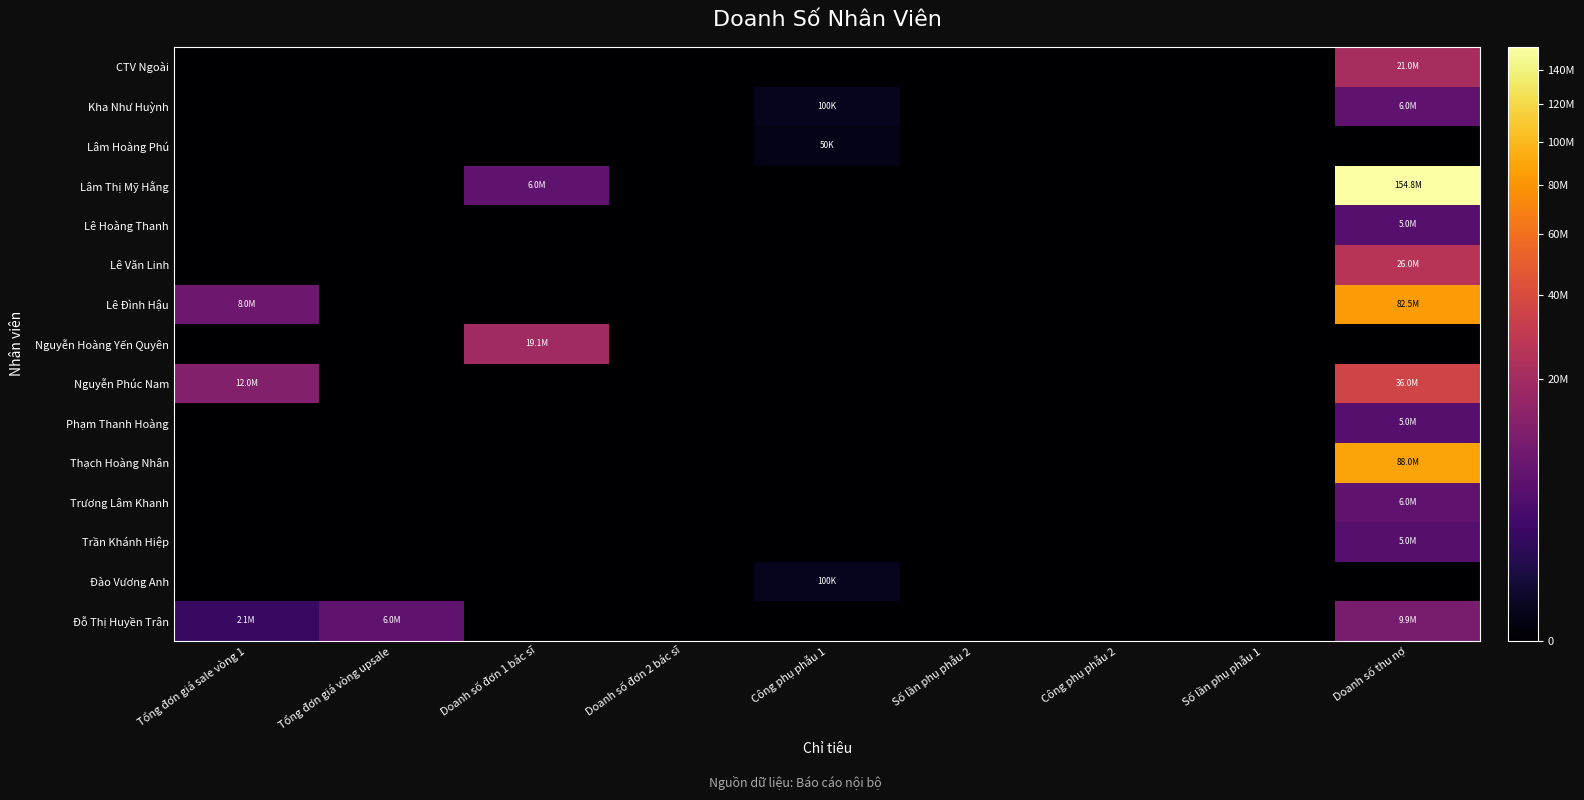

Reading left to right, transcribe all the data shown in this chart.

CTV Ngoài: Tổng đơn giá sale vòng 1=0	Tổng đơn giá vòng upsale=0	Doanh số đơn 1 bác sĩ=0	Doanh số đơn 2 bác sĩ=0	Công phụ phẫu 1=0	Số lần phụ phẫu 2=0	Công phụ phẫu 2=0	Số lần phụ phẫu 1=0	Doanh số thu nợ=21000000
Kha Như Huỳnh: Tổng đơn giá sale vòng 1=0	Tổng đơn giá vòng upsale=0	Doanh số đơn 1 bác sĩ=0	Doanh số đơn 2 bác sĩ=0	Công phụ phẫu 1=100000	Số lần phụ phẫu 2=0	Công phụ phẫu 2=0	Số lần phụ phẫu 1=0	Doanh số thu nợ=6000000
Lâm Hoàng Phú: Tổng đơn giá sale vòng 1=0	Tổng đơn giá vòng upsale=0	Doanh số đơn 1 bác sĩ=0	Doanh số đơn 2 bác sĩ=0	Công phụ phẫu 1=50000	Số lần phụ phẫu 2=0	Công phụ phẫu 2=0	Số lần phụ phẫu 1=0	Doanh số thu nợ=0
Lâm Thị Mỹ Hằng: Tổng đơn giá sale vòng 1=0	Tổng đơn giá vòng upsale=0	Doanh số đơn 1 bác sĩ=6000000	Doanh số đơn 2 bác sĩ=0	Công phụ phẫu 1=0	Số lần phụ phẫu 2=0	Công phụ phẫu 2=0	Số lần phụ phẫu 1=0	Doanh số thu nợ=154800000
Lê Hoàng Thanh: Tổng đơn giá sale vòng 1=0	Tổng đơn giá vòng upsale=0	Doanh số đơn 1 bác sĩ=0	Doanh số đơn 2 bác sĩ=0	Công phụ phẫu 1=0	Số lần phụ phẫu 2=0	Công phụ phẫu 2=0	Số lần phụ phẫu 1=0	Doanh số thu nợ=5000000
Lê Văn Linh: Tổng đơn giá sale vòng 1=0	Tổng đơn giá vòng upsale=0	Doanh số đơn 1 bác sĩ=0	Doanh số đơn 2 bác sĩ=0	Công phụ phẫu 1=0	Số lần phụ phẫu 2=0	Công phụ phẫu 2=0	Số lần phụ phẫu 1=0	Doanh số thu nợ=26000000
Lê Đình Hậu: Tổng đơn giá sale vòng 1=8000000	Tổng đơn giá vòng upsale=0	Doanh số đơn 1 bác sĩ=0	Doanh số đơn 2 bác sĩ=0	Công phụ phẫu 1=0	Số lần phụ phẫu 2=0	Công phụ phẫu 2=0	Số lần phụ phẫu 1=0	Doanh số thu nợ=82500000
Nguyễn Hoàng Yến Quyên: Tổng đơn giá sale vòng 1=0	Tổng đơn giá vòng upsale=0	Doanh số đơn 1 bác sĩ=19100000	Doanh số đơn 2 bác sĩ=0	Công phụ phẫu 1=0	Số lần phụ phẫu 2=0	Công phụ phẫu 2=0	Số lần phụ phẫu 1=0	Doanh số thu nợ=0
Nguyễn Phúc Nam: Tổng đơn giá sale vòng 1=12000000	Tổng đơn giá vòng upsale=0	Doanh số đơn 1 bác sĩ=0	Doanh số đơn 2 bác sĩ=0	Công phụ phẫu 1=0	Số lần phụ phẫu 2=0	Công phụ phẫu 2=0	Số lần phụ phẫu 1=0	Doanh số thu nợ=36000000
Phạm Thanh Hoàng: Tổng đơn giá sale vòng 1=0	Tổng đơn giá vòng upsale=0	Doanh số đơn 1 bác sĩ=0	Doanh số đơn 2 bác sĩ=0	Công phụ phẫu 1=0	Số lần phụ phẫu 2=0	Công phụ phẫu 2=0	Số lần phụ phẫu 1=0	Doanh số thu nợ=5000000
Thạch Hoàng Nhân: Tổng đơn giá sale vòng 1=0	Tổng đơn giá vòng upsale=0	Doanh số đơn 1 bác sĩ=0	Doanh số đơn 2 bác sĩ=0	Công phụ phẫu 1=0	Số lần phụ phẫu 2=0	Công phụ phẫu 2=0	Số lần phụ phẫu 1=0	Doanh số thu nợ=88000000
Trương Lâm Khanh: Tổng đơn giá sale vòng 1=0	Tổng đơn giá vòng upsale=0	Doanh số đơn 1 bác sĩ=0	Doanh số đơn 2 bác sĩ=0	Công phụ phẫu 1=0	Số lần phụ phẫu 2=0	Công phụ phẫu 2=0	Số lần phụ phẫu 1=0	Doanh số thu nợ=6000000
Trần Khánh Hiệp: Tổng đơn giá sale vòng 1=0	Tổng đơn giá vòng upsale=0	Doanh số đơn 1 bác sĩ=0	Doanh số đơn 2 bác sĩ=0	Công phụ phẫu 1=0	Số lần phụ phẫu 2=0	Công phụ phẫu 2=0	Số lần phụ phẫu 1=0	Doanh số thu nợ=5000000
Đào Vương Anh: Tổng đơn giá sale vòng 1=0	Tổng đơn giá vòng upsale=0	Doanh số đơn 1 bác sĩ=0	Doanh số đơn 2 bác sĩ=0	Công phụ phẫu 1=100000	Số lần phụ phẫu 2=0	Công phụ phẫu 2=0	Số lần phụ phẫu 1=0	Doanh số thu nợ=0
Đỗ Thị Huyền Trân: Tổng đơn giá sale vòng 1=2100000	Tổng đơn giá vòng upsale=6000000	Doanh số đơn 1 bác sĩ=0	Doanh số đơn 2 bác sĩ=0	Công phụ phẫu 1=0	Số lần phụ phẫu 2=0	Công phụ phẫu 2=0	Số lần phụ phẫu 1=0	Doanh số thu nợ=9886000